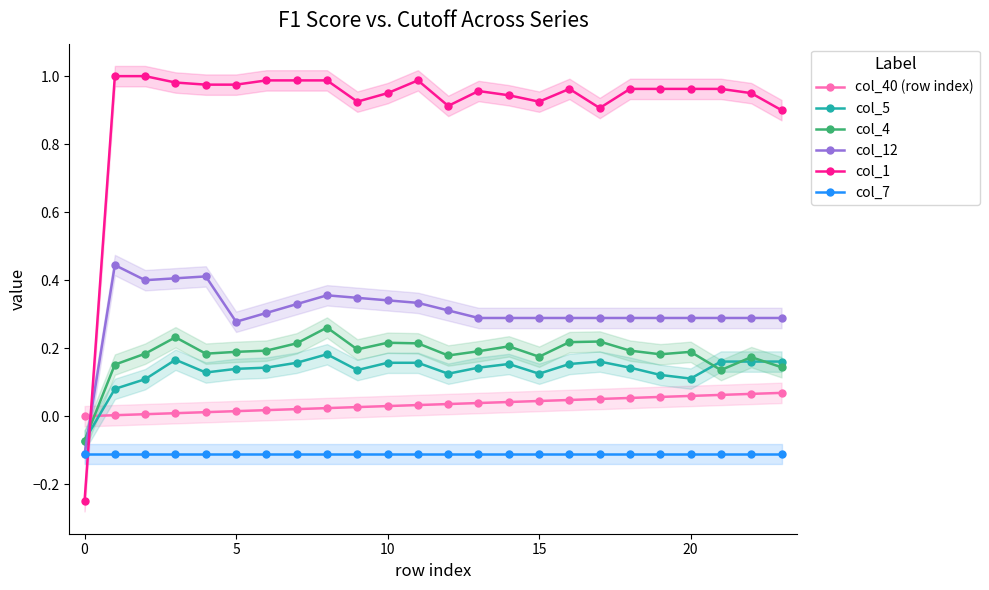

List the series in order of their peak value, highest first.

col_1, col_12, col_4, col_5, col_40 (row index), col_7